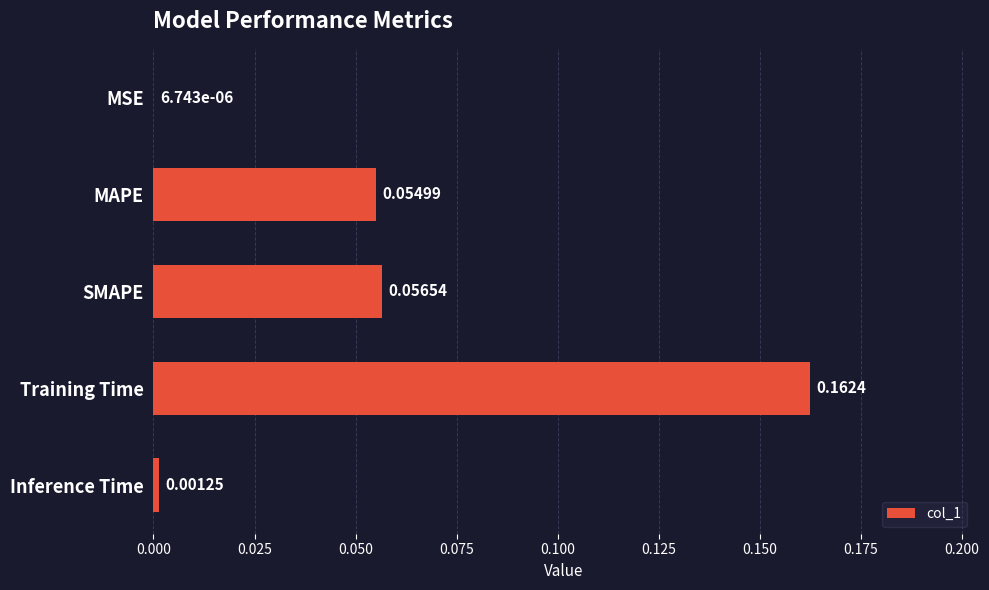

At which label is the value closest to 0?

MSE